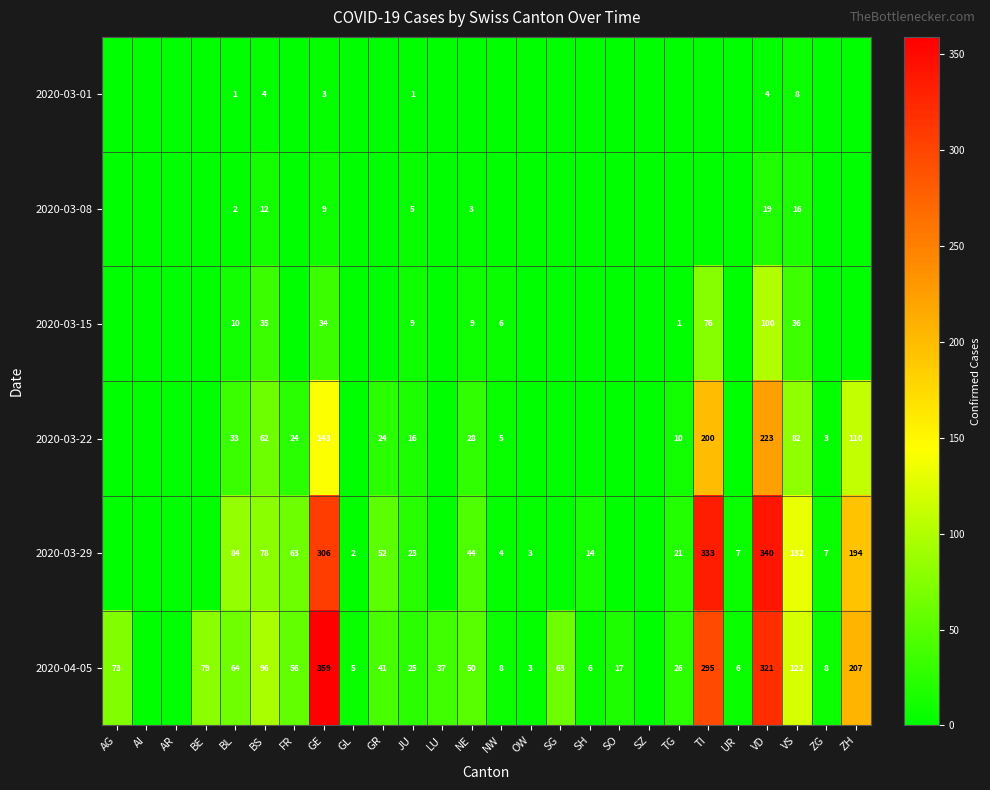

What is the total value across all series at VD?

1007